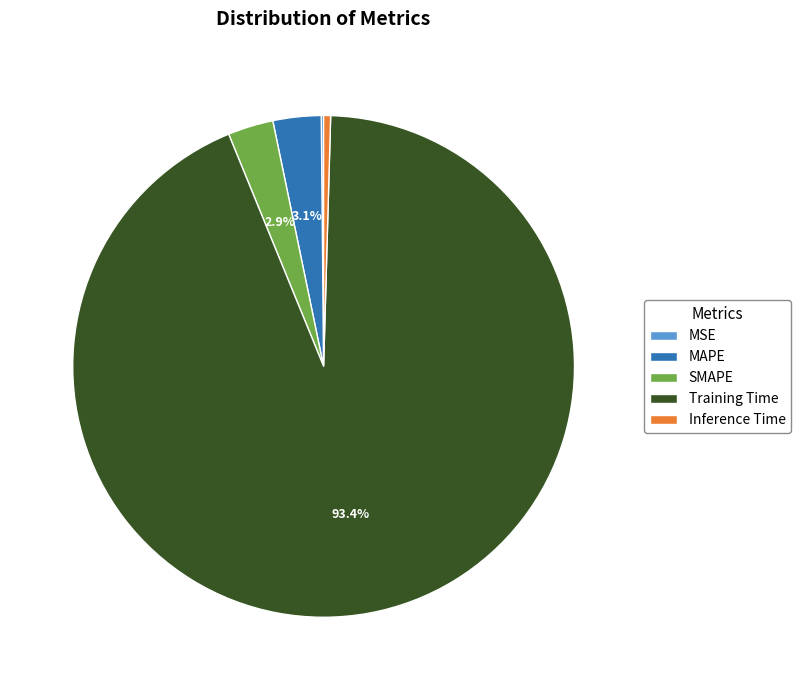

Is there any slice that represents more than half of the pie?

Yes